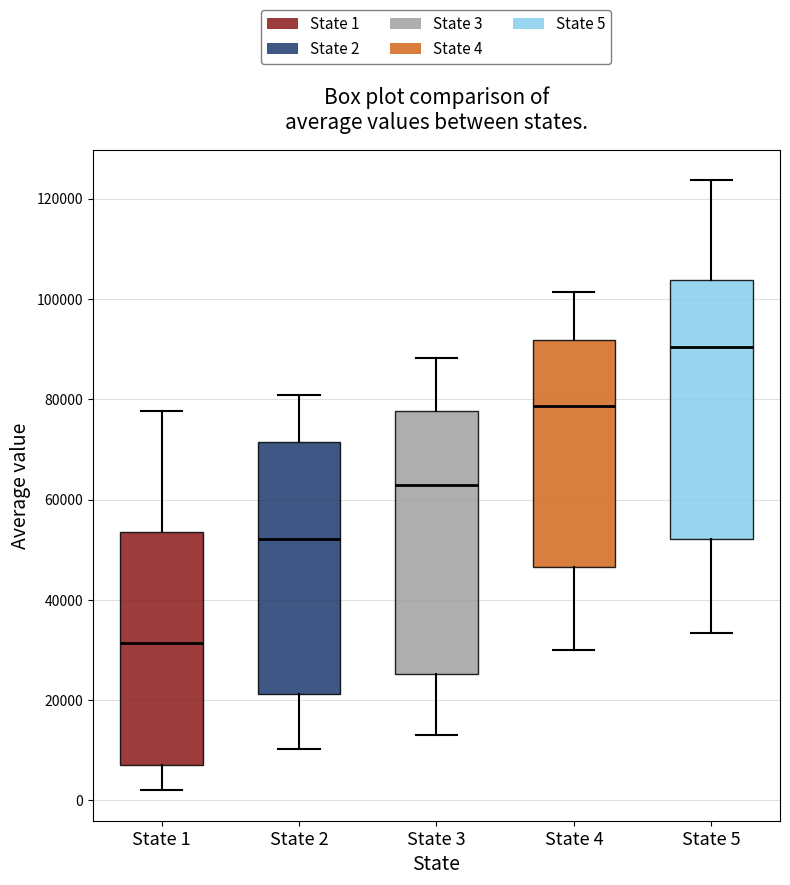

Where is the lower edge of the box for State 2 on the y-axis? The values are not printed on the chart, so give them approximately, as read against the axis.

22000